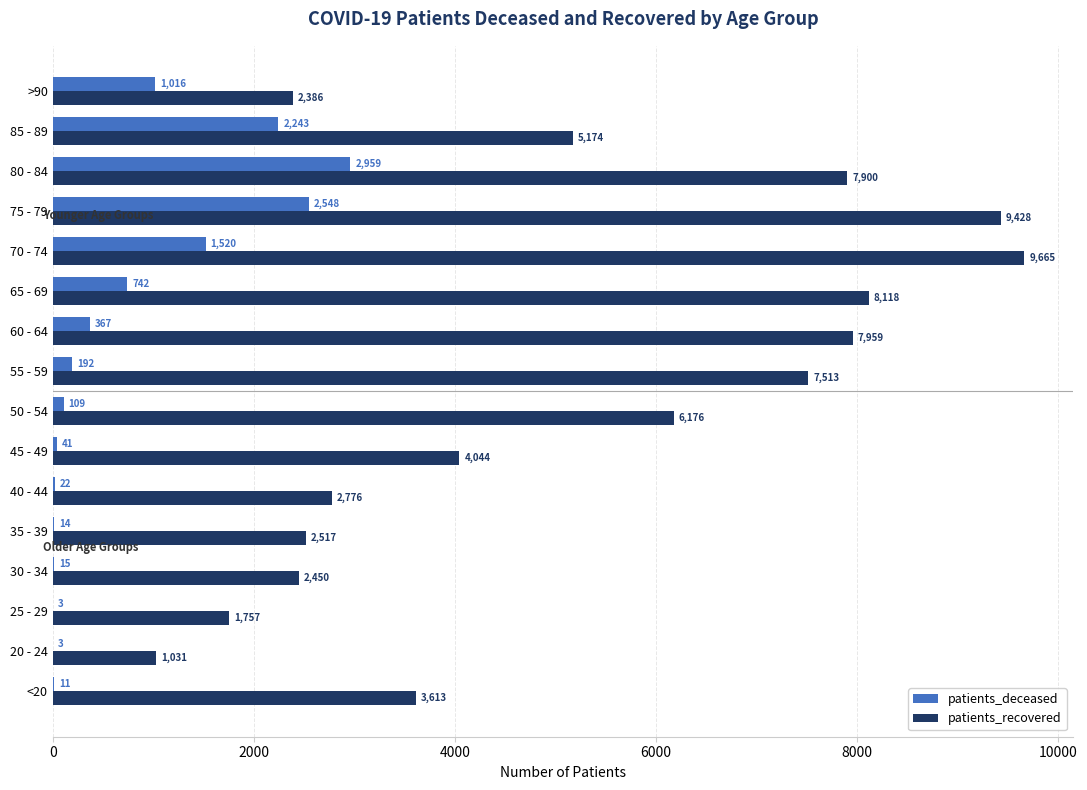

What is the sum of all patients_deceased values?

11805